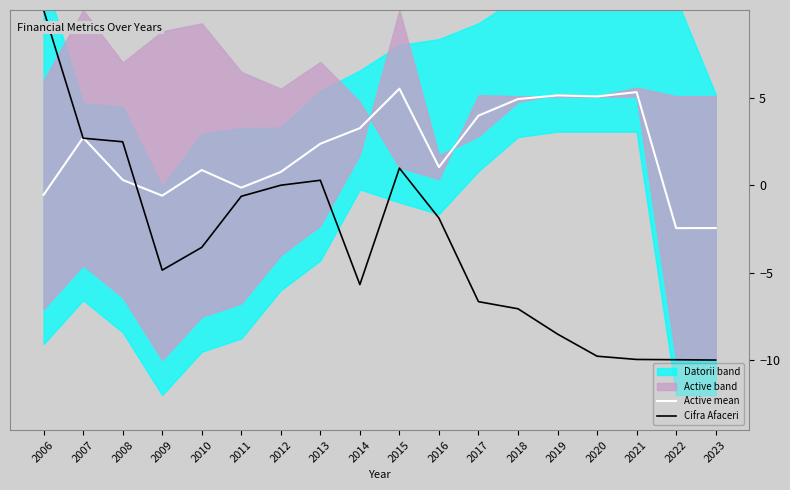

How many data points in Cifra Afaceri are above -3?

8